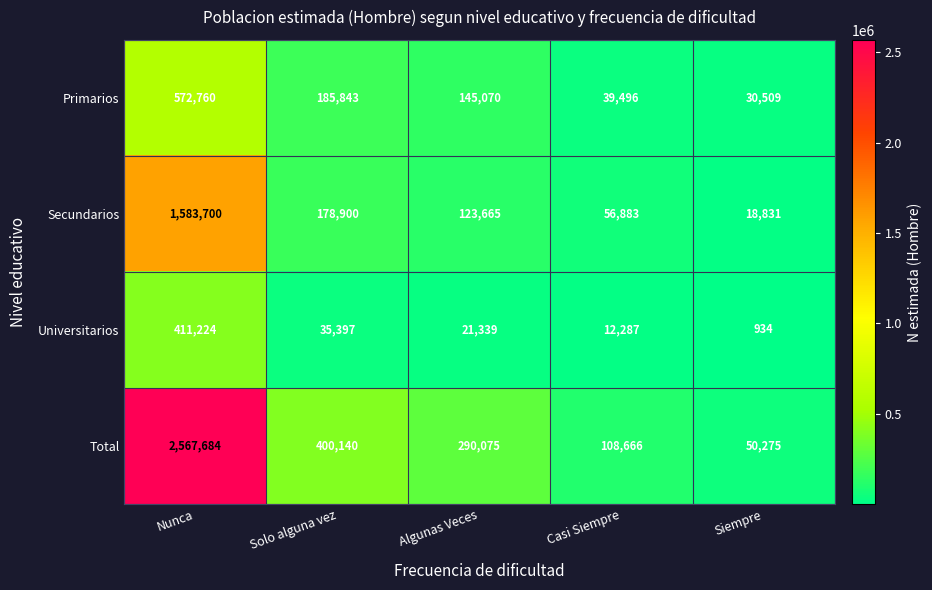

What is the difference between the Total values at Solo alguna vez and Algunas Veces?

110065